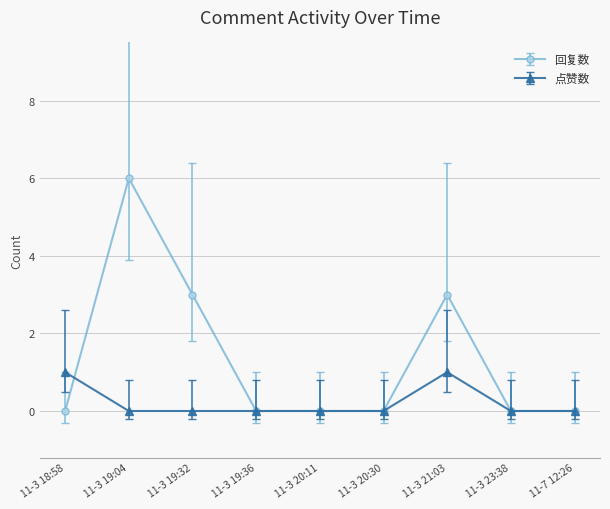

At 11-3 21:03, list the series in order from largest to smallest.

回复数, 点赞数